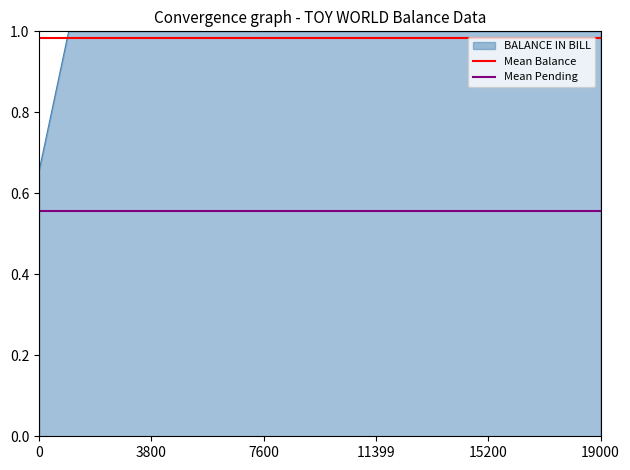

Does the chart have visible grid lines?

No